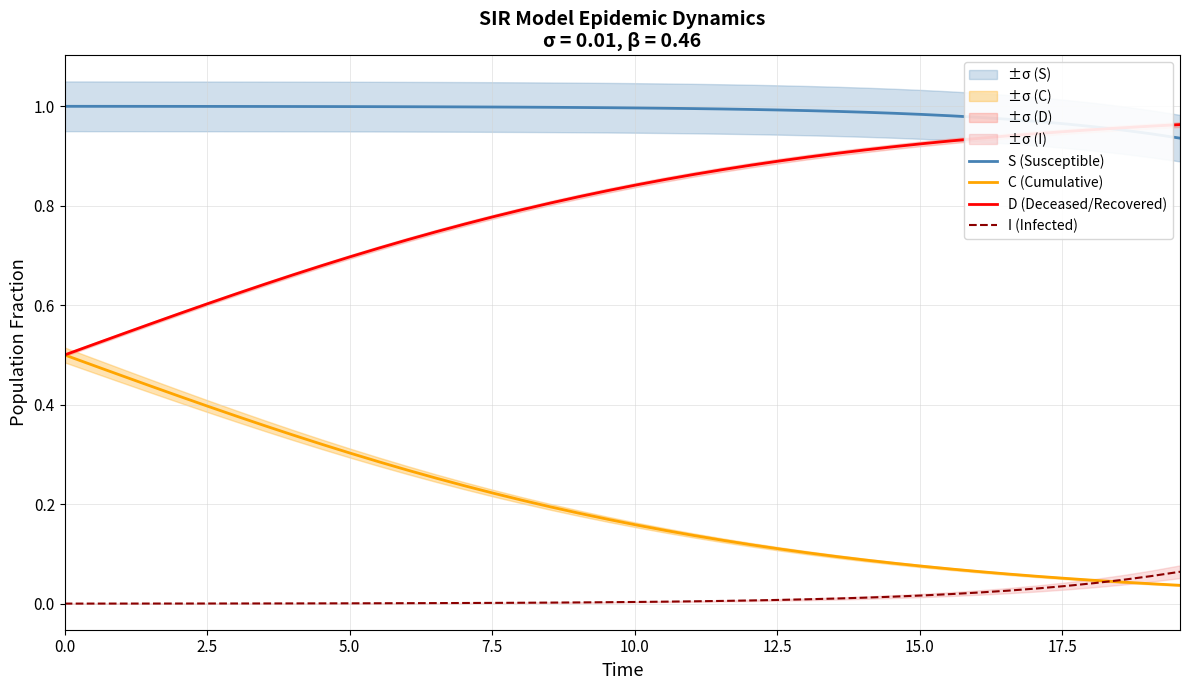

Reading right to left, transcribe all the data shown in this chart.

S (Susceptible): 0.9	0.9	1.0	1.0	1.0	1.0	1.0	1.0	1.0	1.0	1.0	1.0	1.0	1.0	1.0	1.0	1.0	1.0	1.0	1.0	1.0	1.0	1.0	1.0	1.0	1.0	1.0	1.0	1.0	1.0	1.0	1.0	1.0	1.0	1.0	1.0	1.0	1.0	1.0	1.0
C (Cumulative): 0.0	0.0	0.0	0.0	0.1	0.1	0.1	0.1	0.1	0.1	0.1	0.1	0.1	0.1	0.1	0.1	0.1	0.1	0.1	0.2	0.2	0.2	0.2	0.2	0.2	0.2	0.3	0.3	0.3	0.3	0.3	0.3	0.4	0.4	0.4	0.4	0.4	0.5	0.5	0.5
D (Deceased/Recovered): 1.0	1.0	1.0	1.0	0.9	0.9	0.9	0.9	0.9	0.9	0.9	0.9	0.9	0.9	0.9	0.9	0.9	0.9	0.9	0.8	0.8	0.8	0.8	0.8	0.8	0.8	0.7	0.7	0.7	0.7	0.7	0.7	0.6	0.6	0.6	0.6	0.6	0.5	0.5	0.5
I (Infected): 0.1	0.1	0.0	0.0	0.0	0.0	0.0	0.0	0.0	0.0	0.0	0.0	0.0	0.0	0.0	0.0	0.0	0.0	0.0	0.0	0.0	0.0	0.0	0.0	0.0	0.0	0.0	0.0	0.0	0.0	0.0	0.0	0.0	0.0	0.0	0.0	0.0	0.0	0.0	0.0